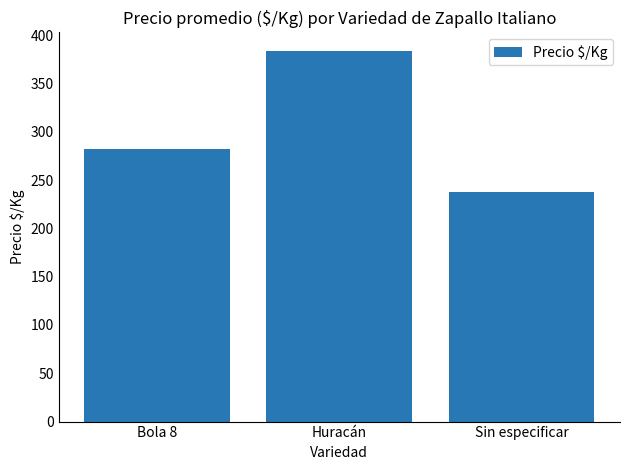

Rank the categories by value from highest to lowest.

Huracán, Bola 8, Sin especificar